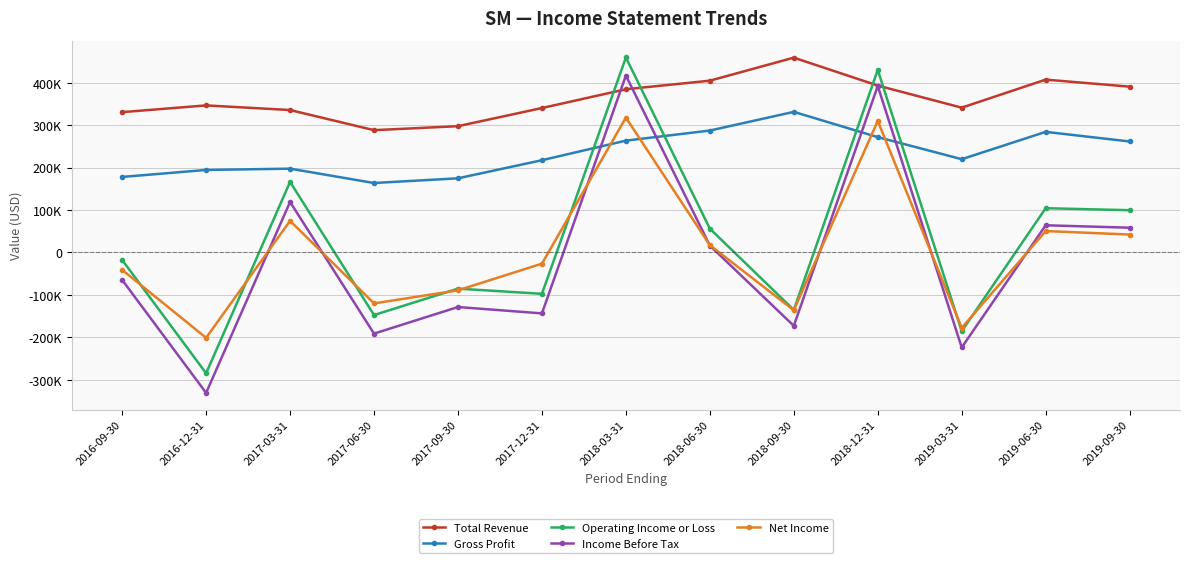

Where is the first local minimum for Income Before Tax?

2016-12-31